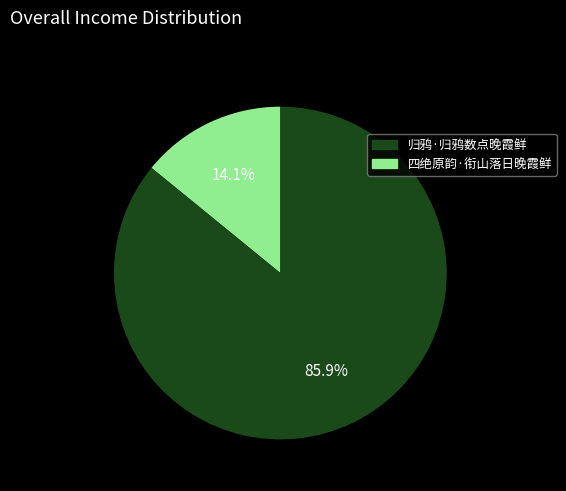

Does any single category account for the majority?

Yes